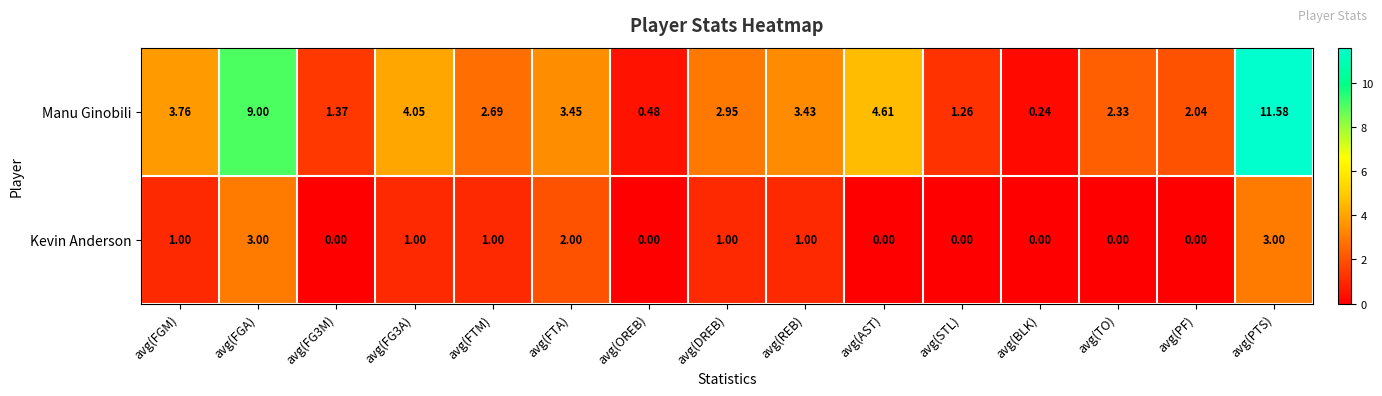

Which series changed the most between avg(FTA) and avg(TO)?

Kevin Anderson